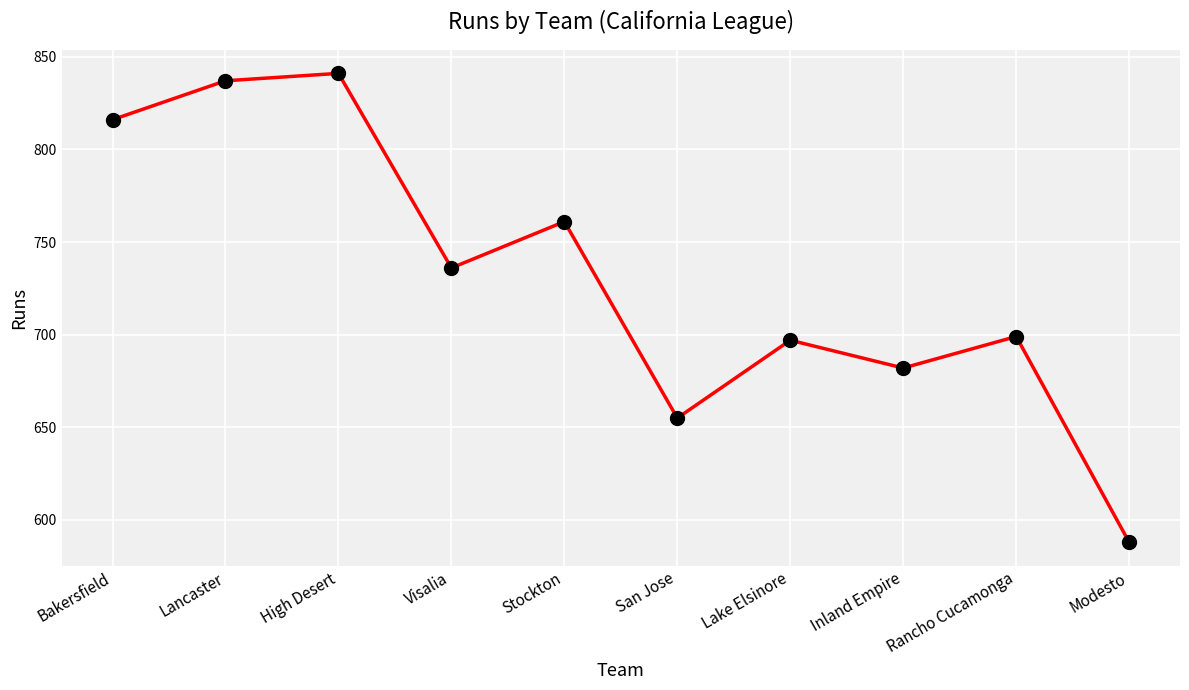

What is the value of the 7th point from the left?

697